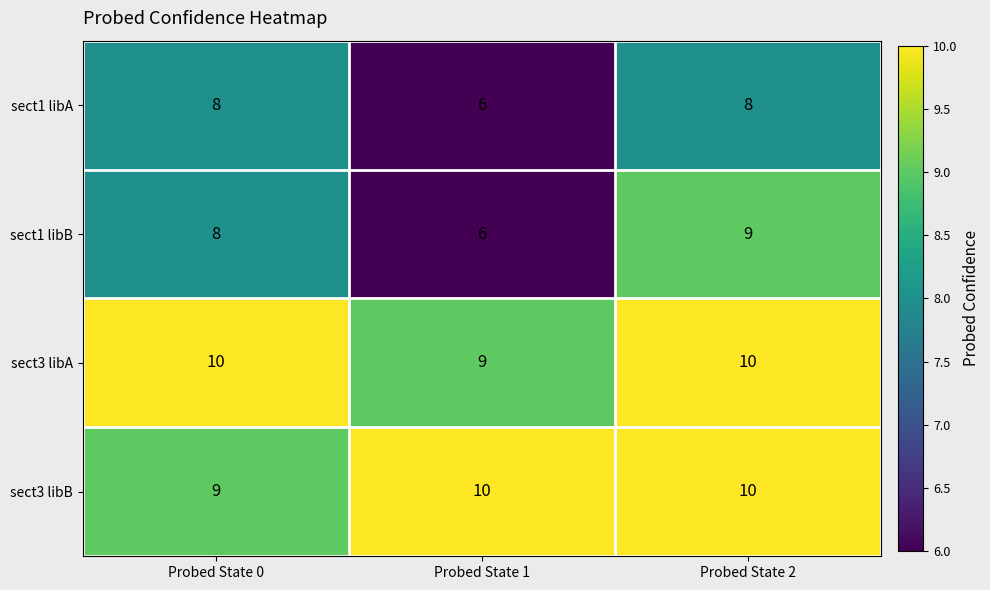

Which category has the lowest value in the sect3 libA series?

Probed State 1